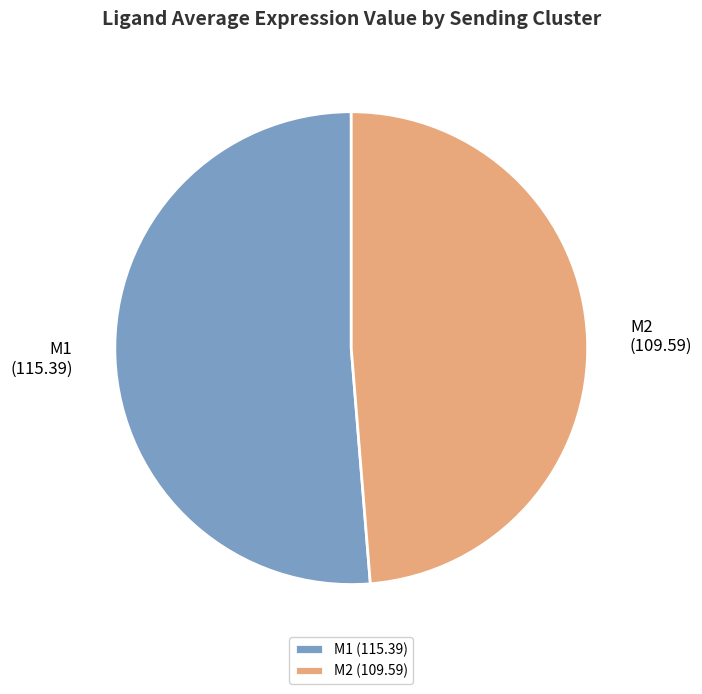

How many segments does this pie chart have?

2